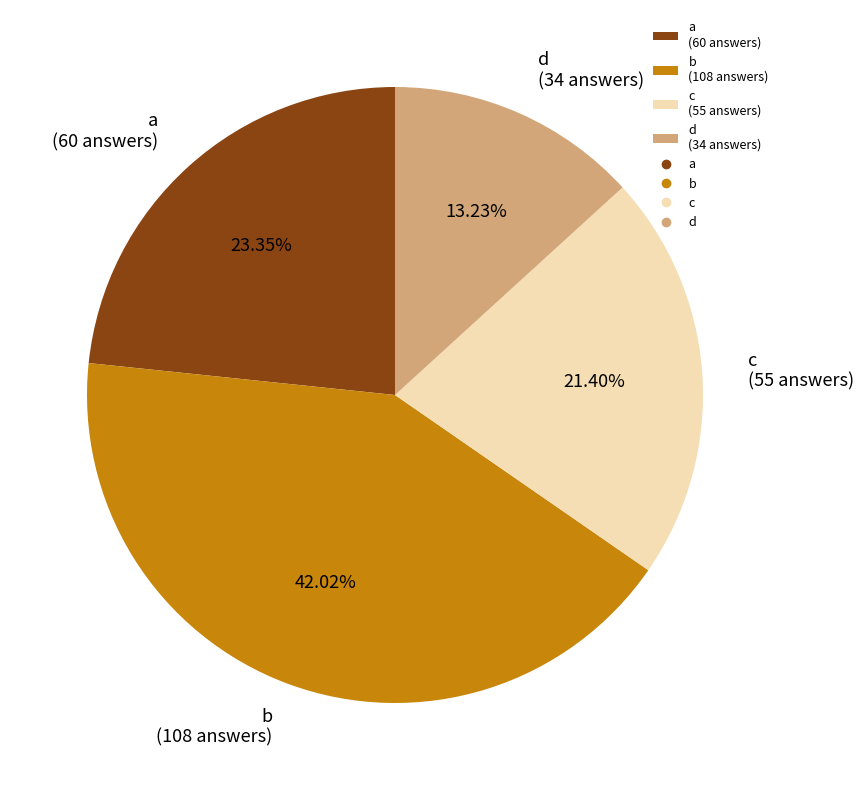

To the nearest percent, what is the combined percentage of b and a?

65%